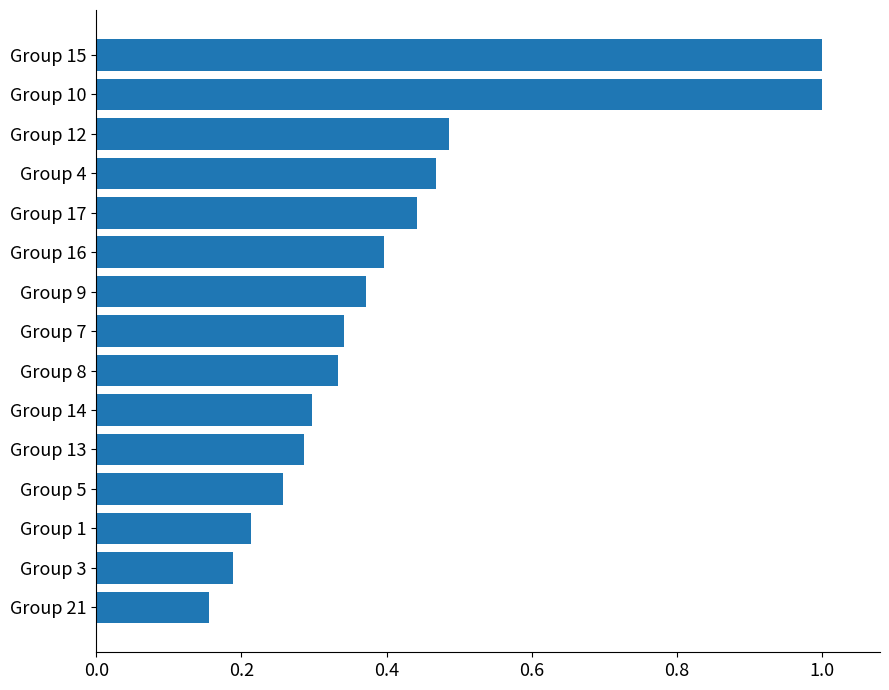

Where is the data nearest to the value 0?

Group 21